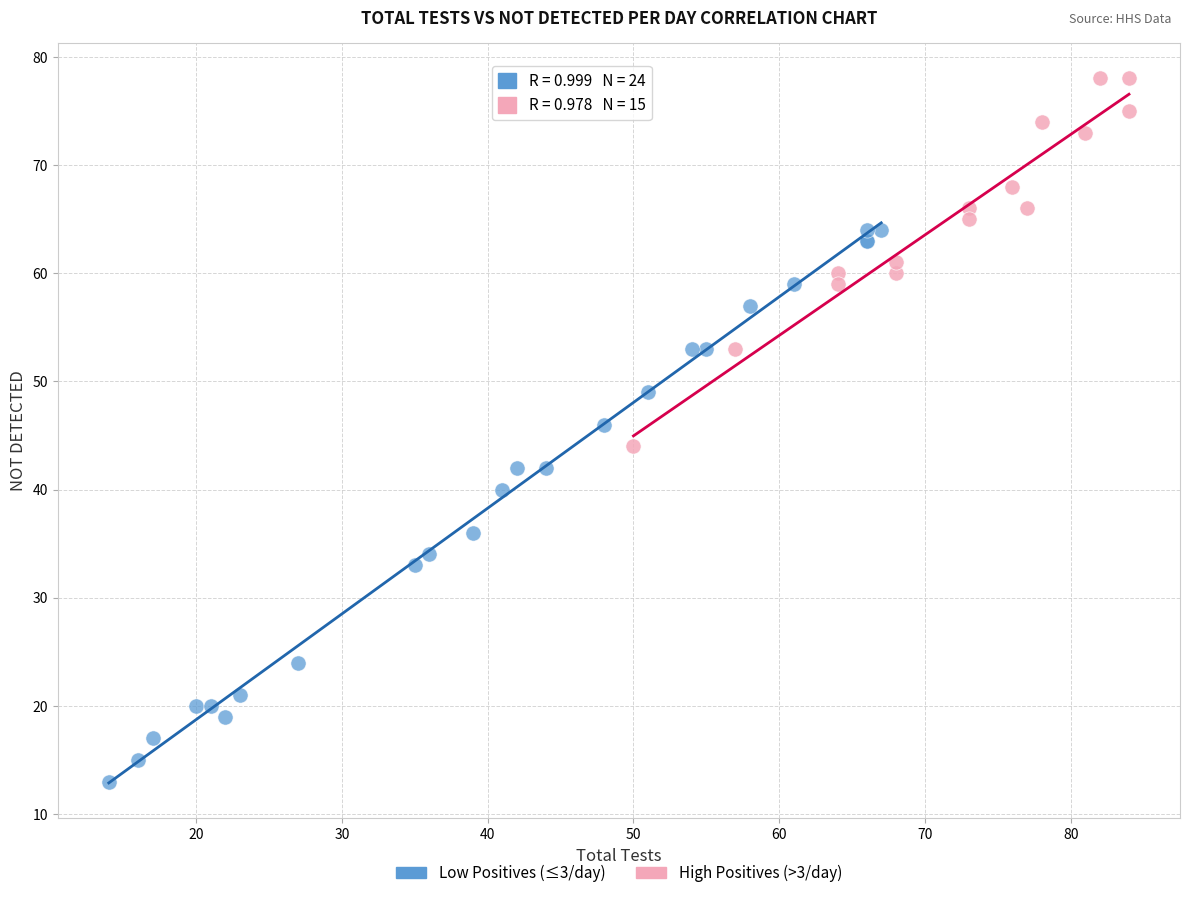

Which series contains the highest Y value?

High Positives (>3/day)